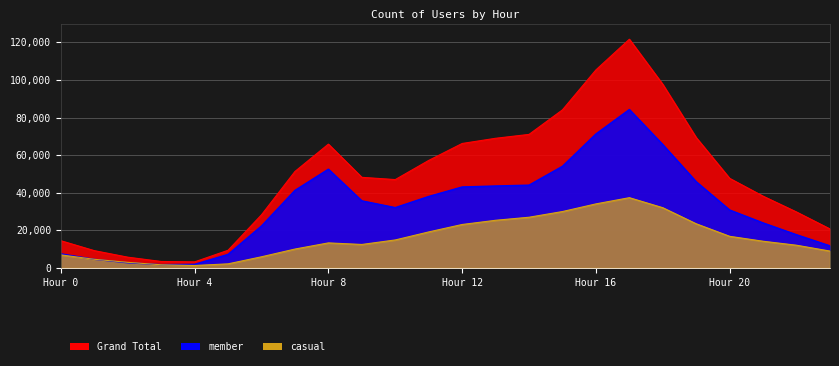

The value of member at 6 is 5598. True or false?

False